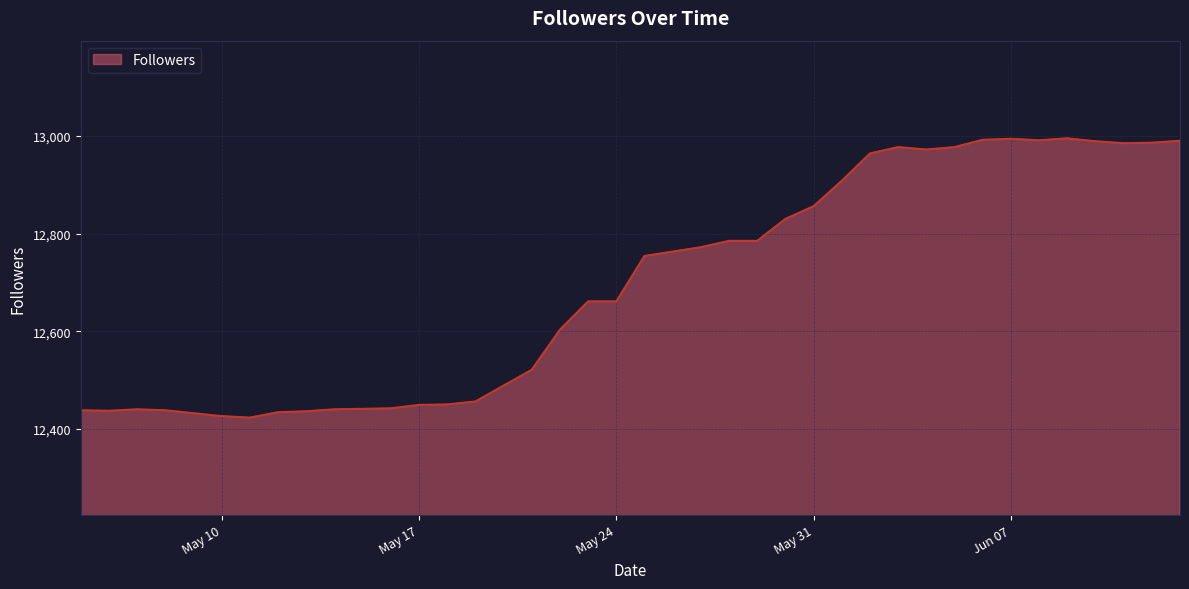

What is the smallest value displayed?

12423